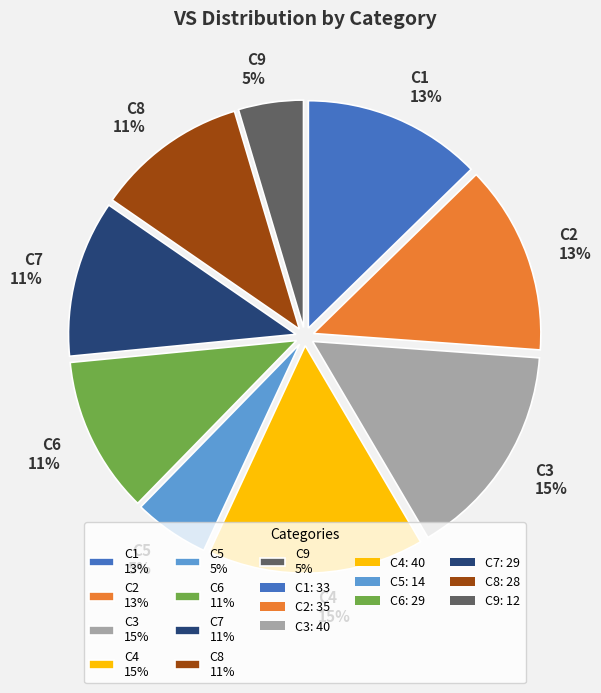

Which has a higher value, C7 11% or C5 5%?

C7 11%